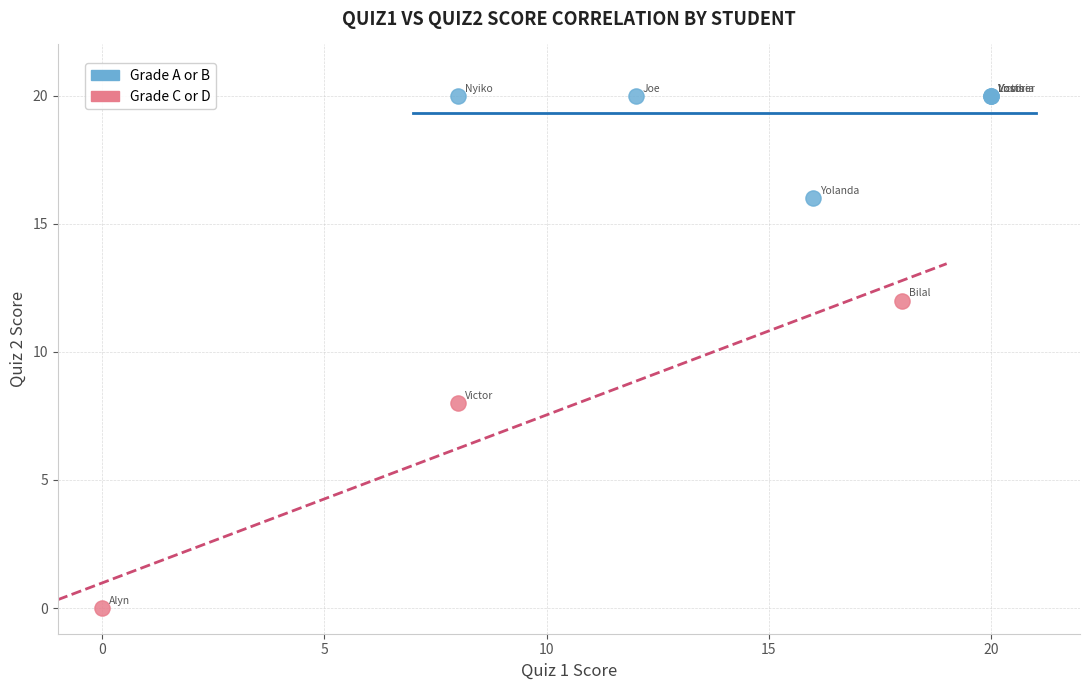

Which series has the widest spread of Y values?

Grade C or D